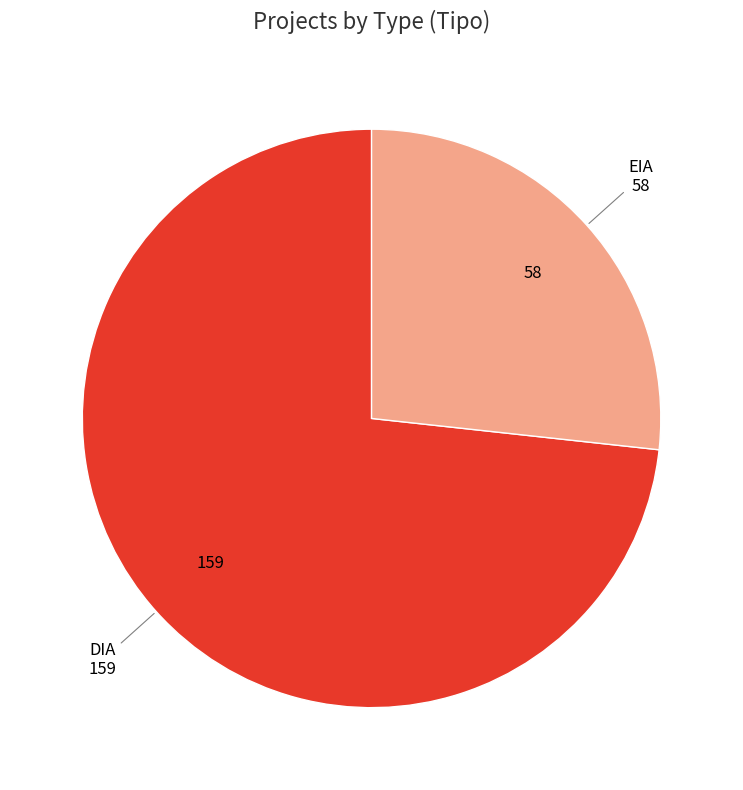

Does DIA represent more than half of the total?

Yes